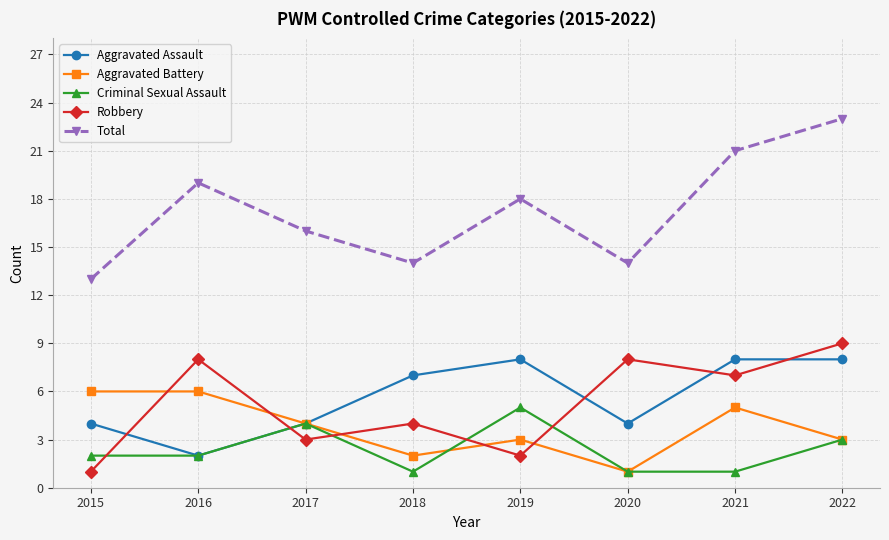

What is the maximum value shown in the chart?

23